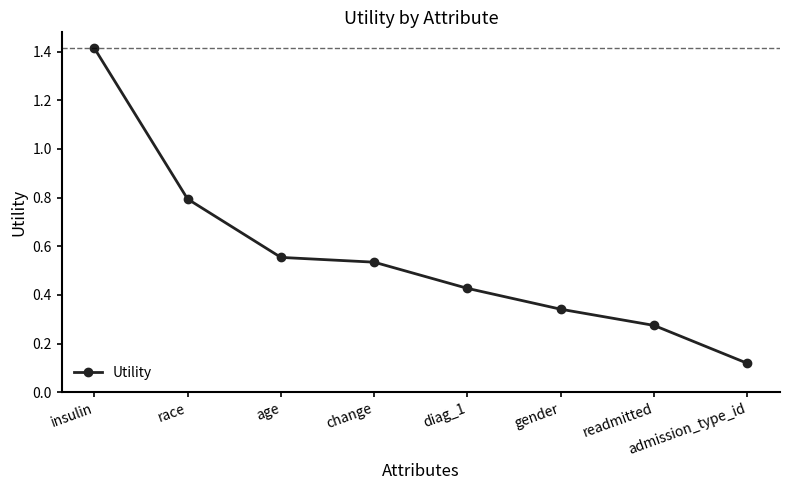

True or false: the data shows 0.2 at gender.

False